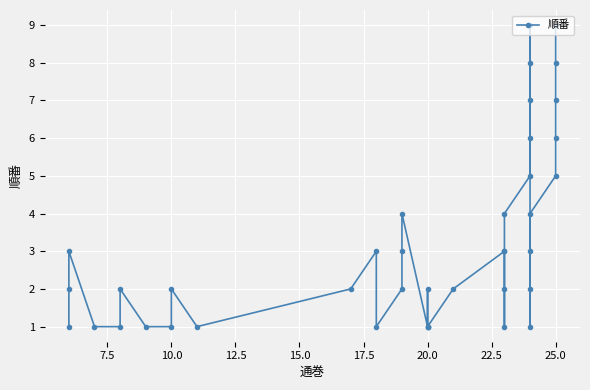

True or false: there are more than 1 points higher than both neighbors.

True